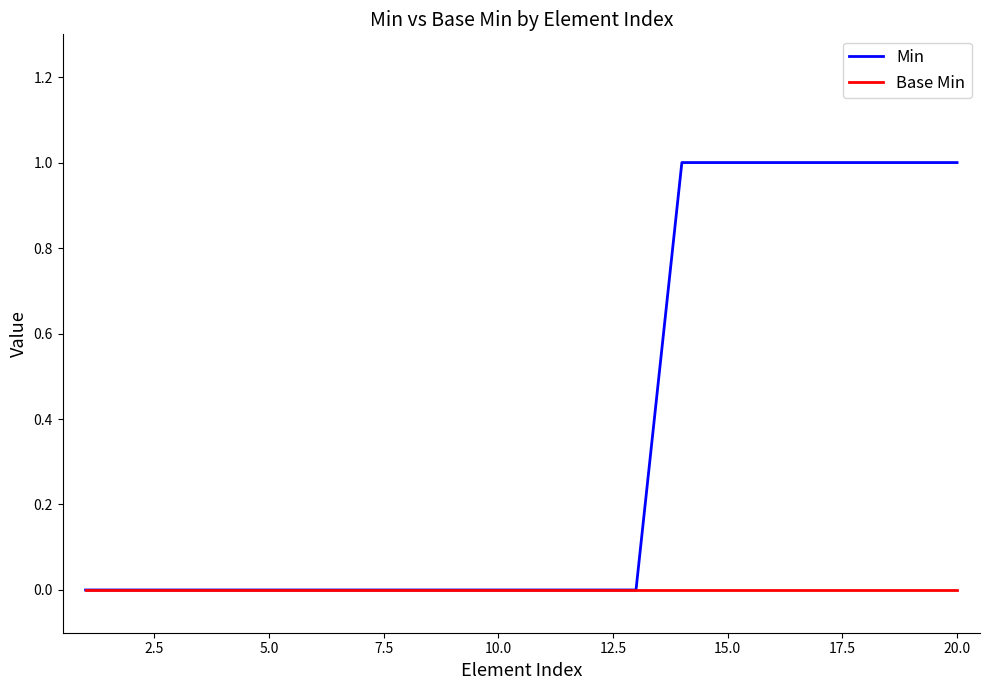

Which series has the largest range (max minus min)?

Min